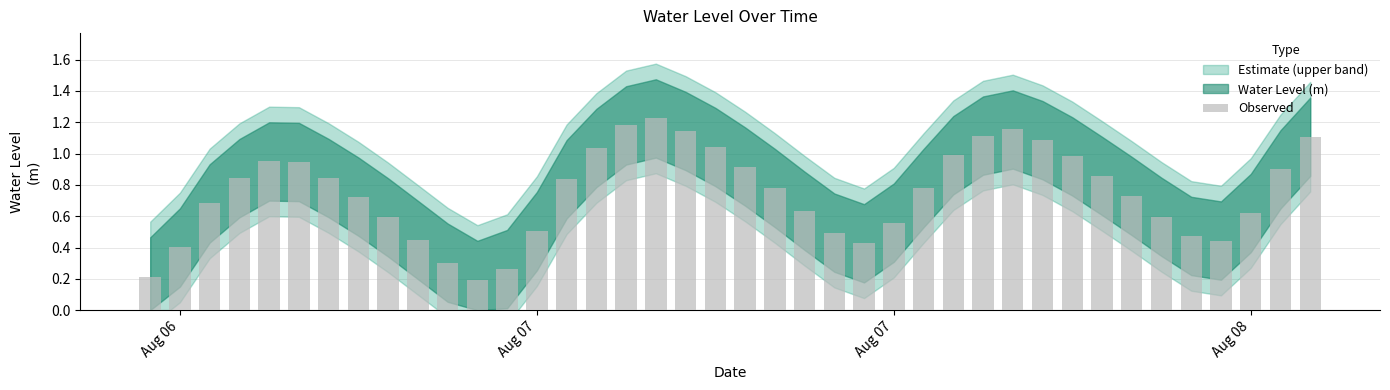

How many bars are there in total?

40